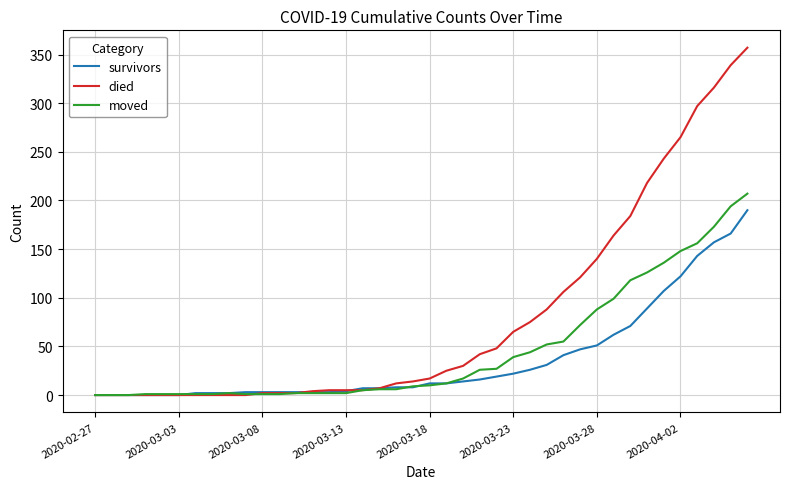

Which series has the largest range (max minus min)?

died